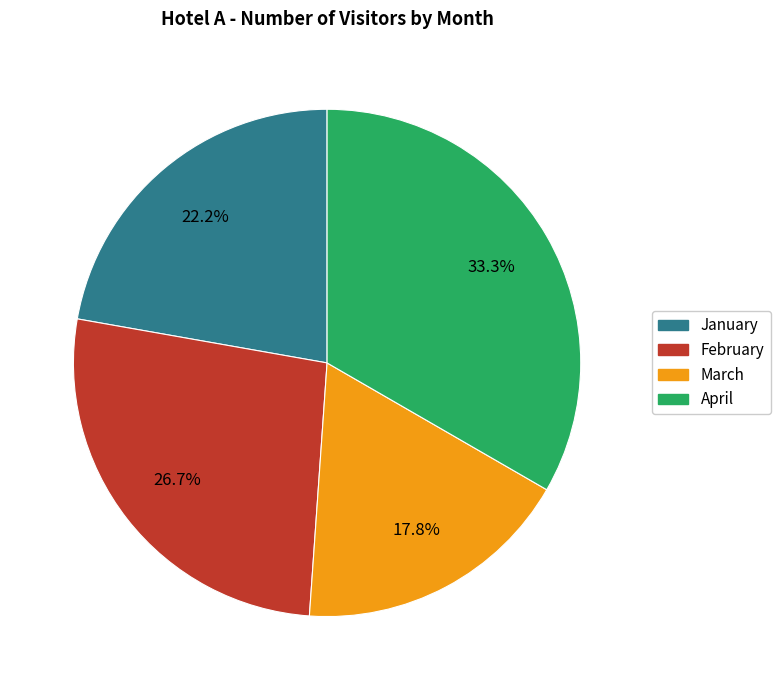

The February slice represents 40% of the pie. True or false?

False